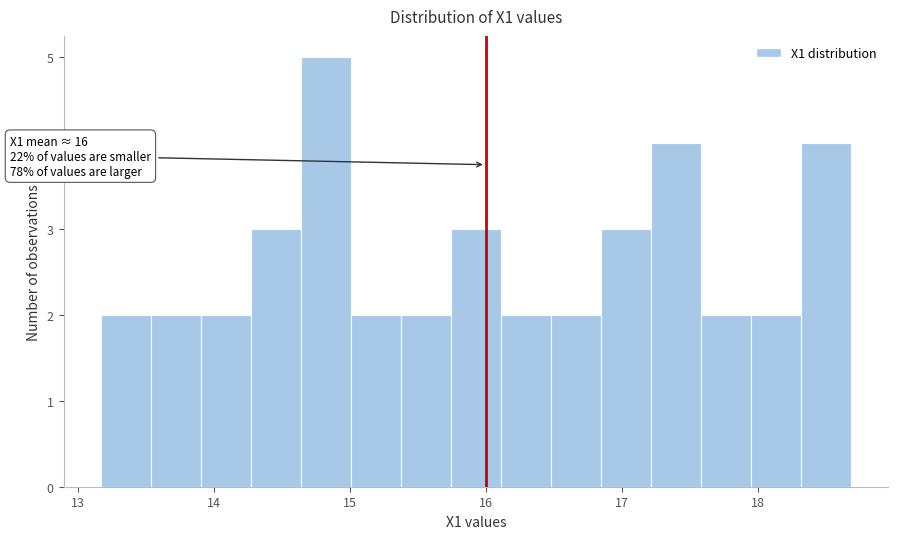

Around what value on the x-axis is the tallest bar? Give the approximate position of its centre, as read against the axis.

14.8